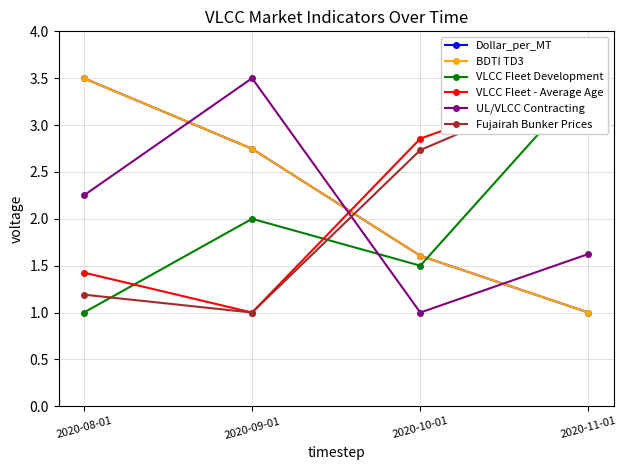

True or false: BDTI TD3 has more than 2 points higher than both neighbors.

False